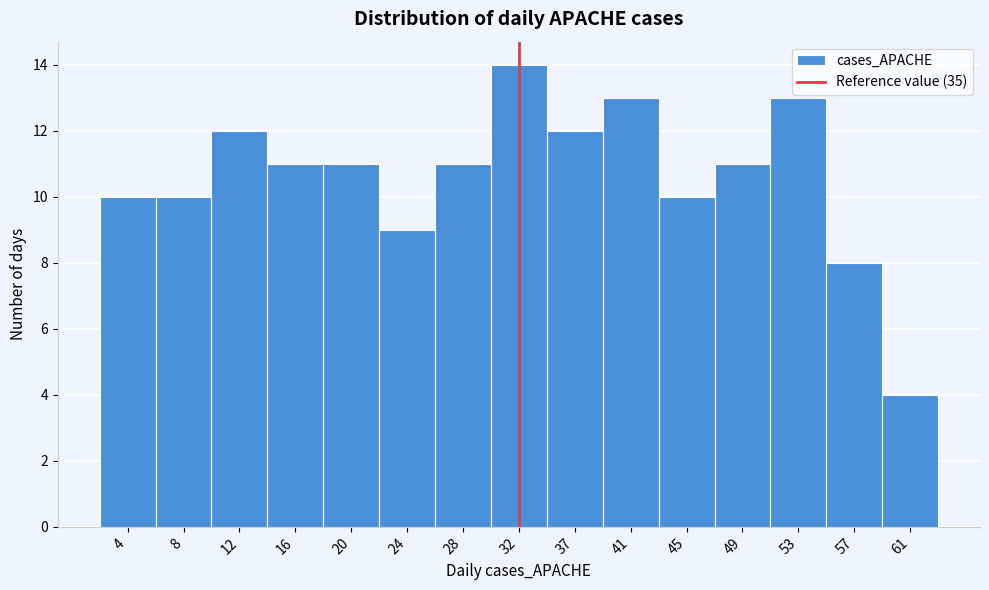

Reading left to right, transcribe all the data shown in this chart.

10	10	12	11	11	9	11	14	12	13	10	11	13	8	4